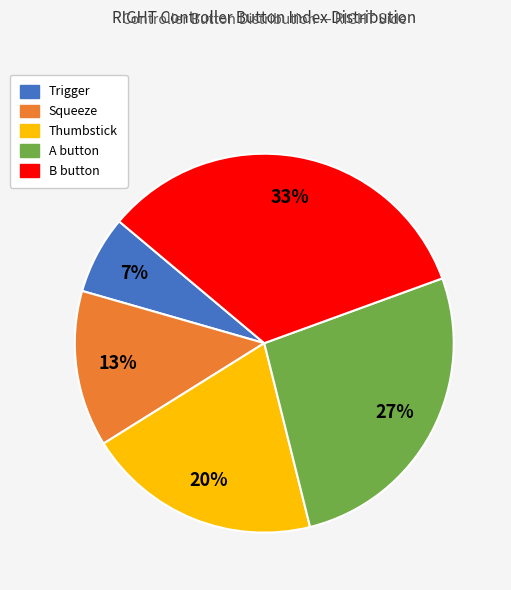

Is the sum of Squeeze and B button greater than half?

No